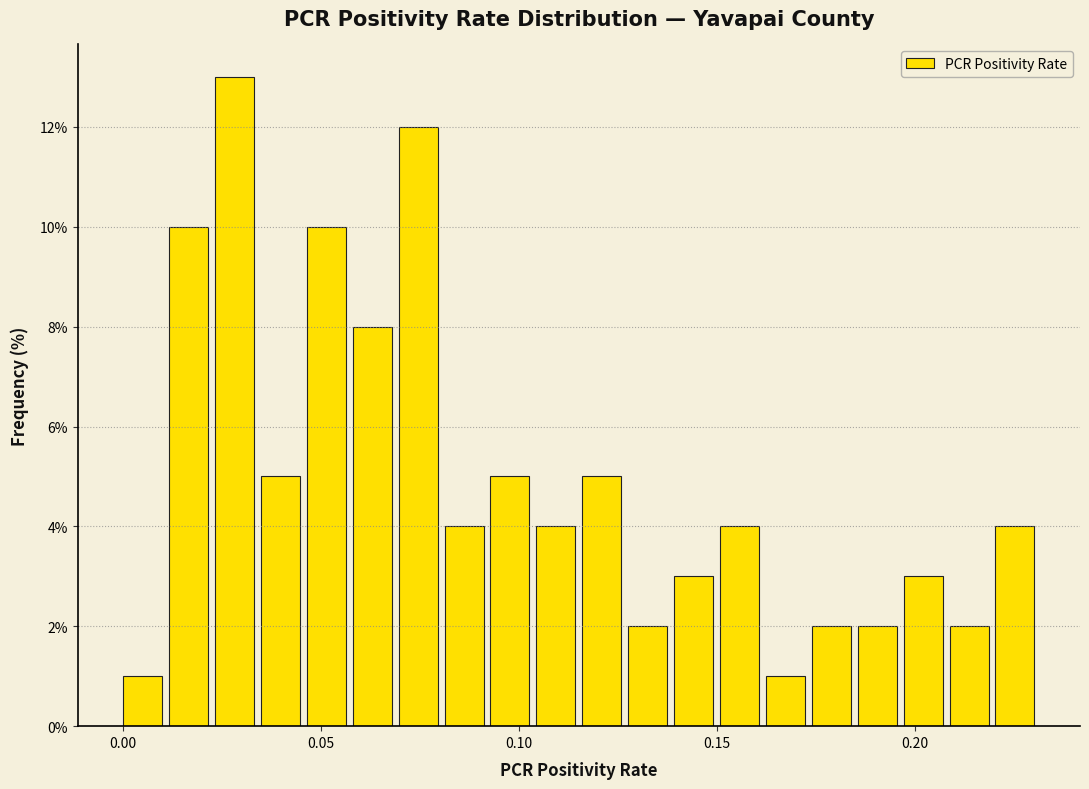

Around what value on the x-axis is the tallest bar? Give the approximate position of its centre, as read against the axis.

0.030